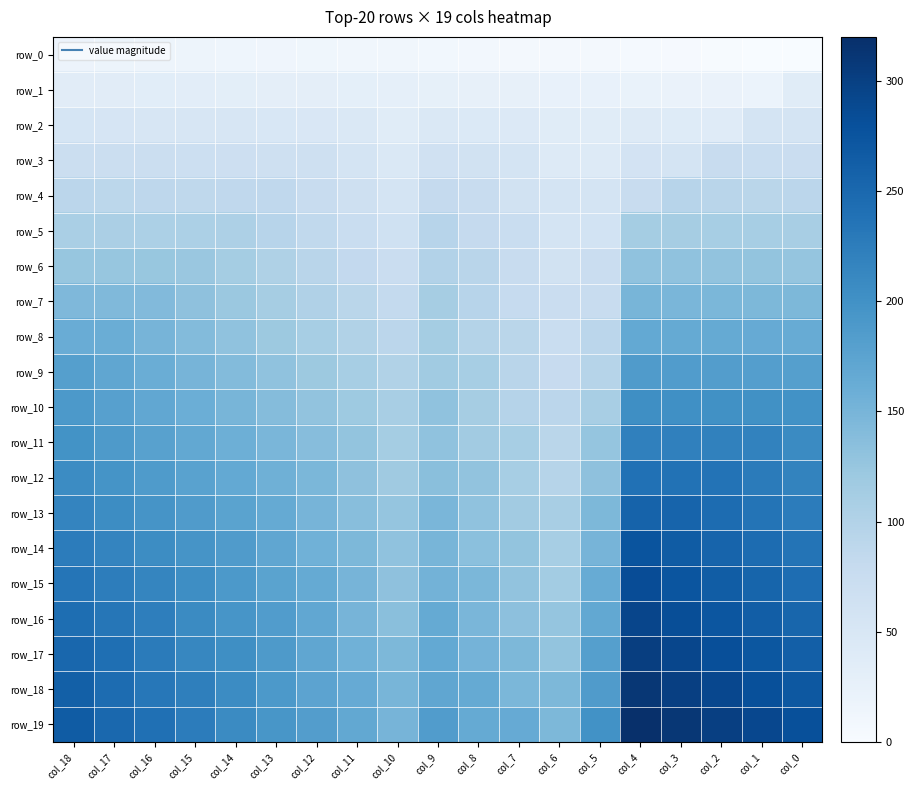

Which category has the highest value across all series?

col_4